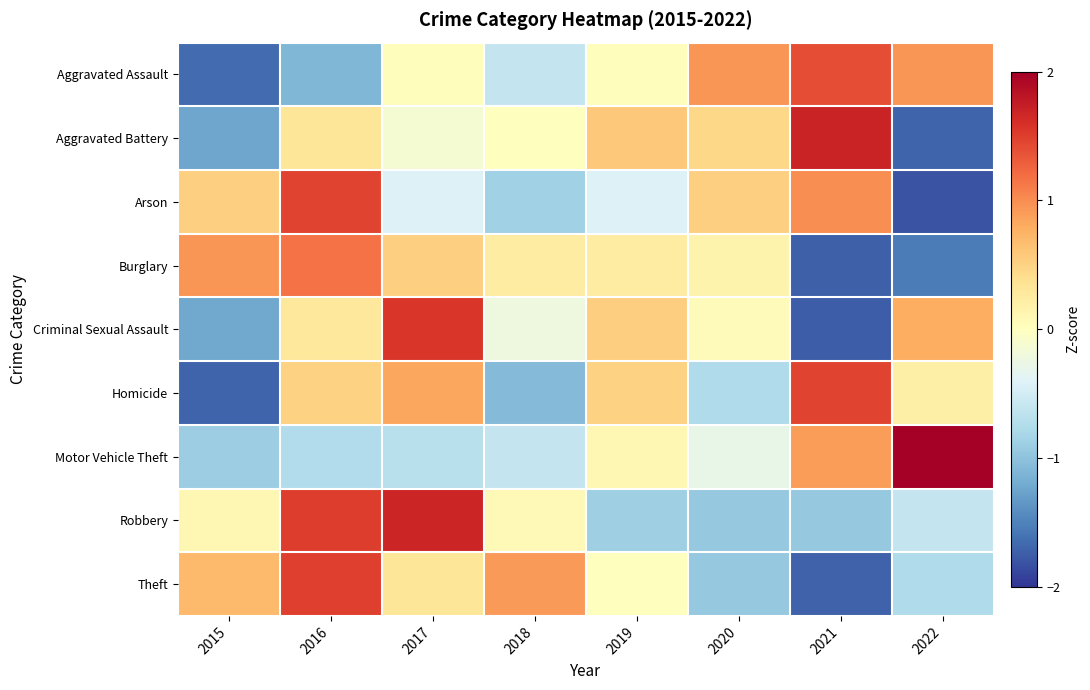

At which category is the sum across all series the highest?

2016